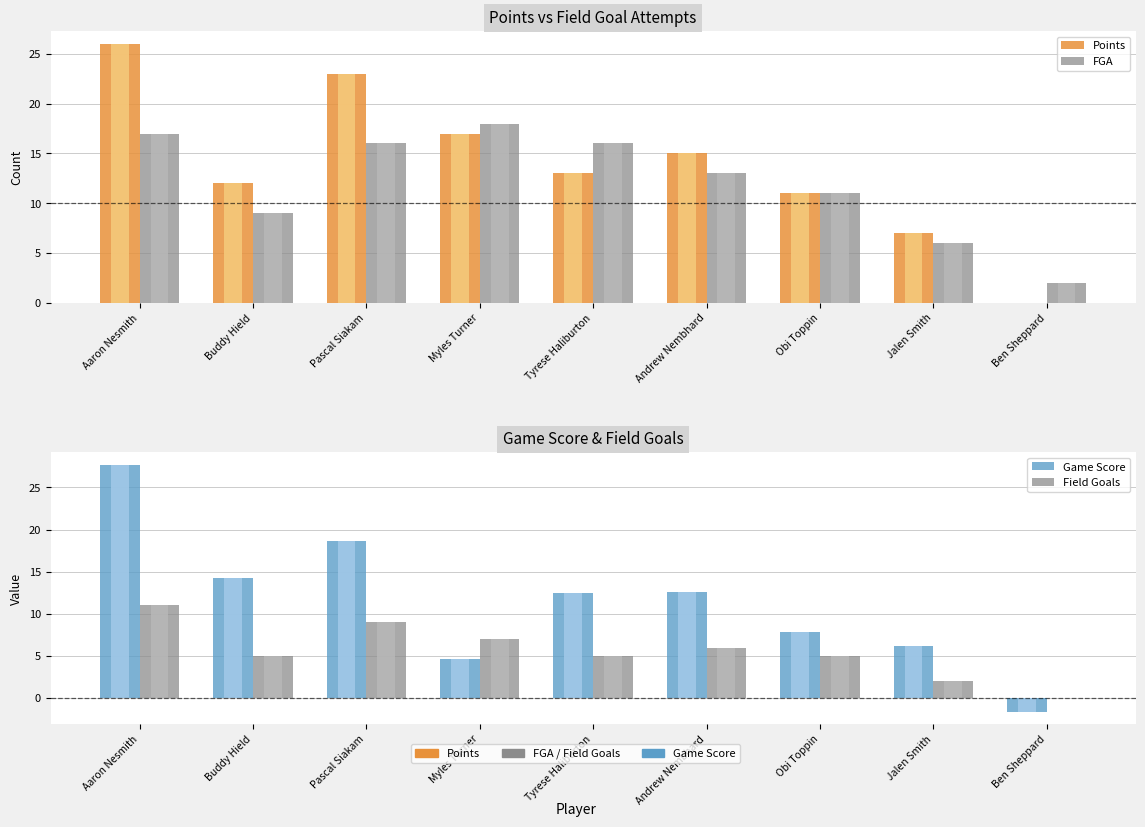

What is the difference between the maximum and minimum values in the Field Goals series?

11.0